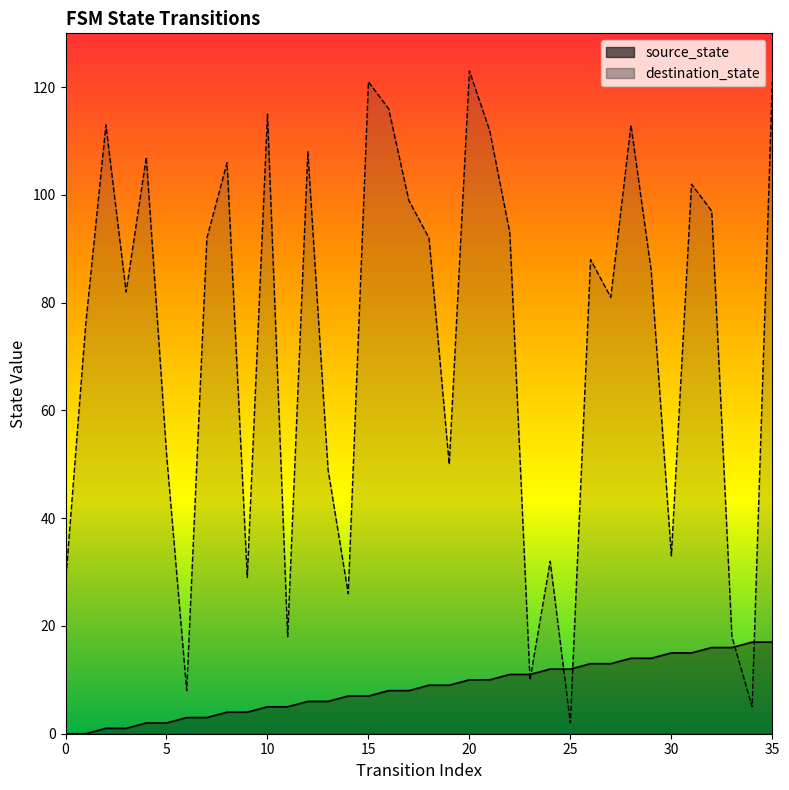

Is it true that source_state equals 3 at 6?

True